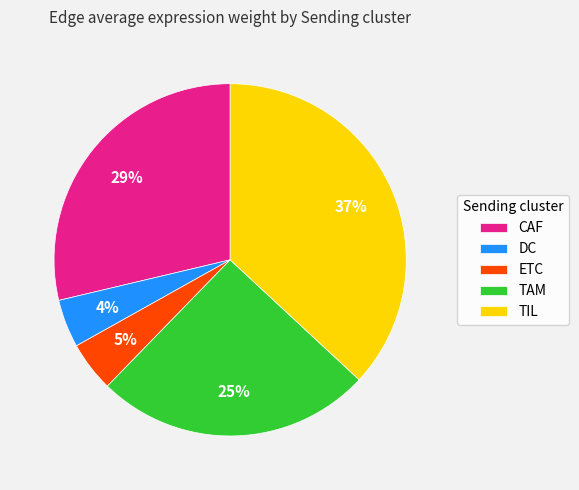

To the nearest percent, what is the difference between the largest and smallest slice percentages?

33%